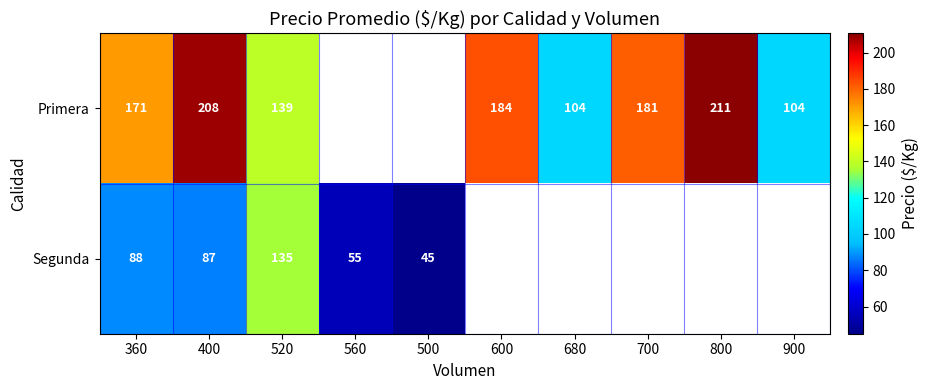

Is it true that Primera equals 208 at 400?

True